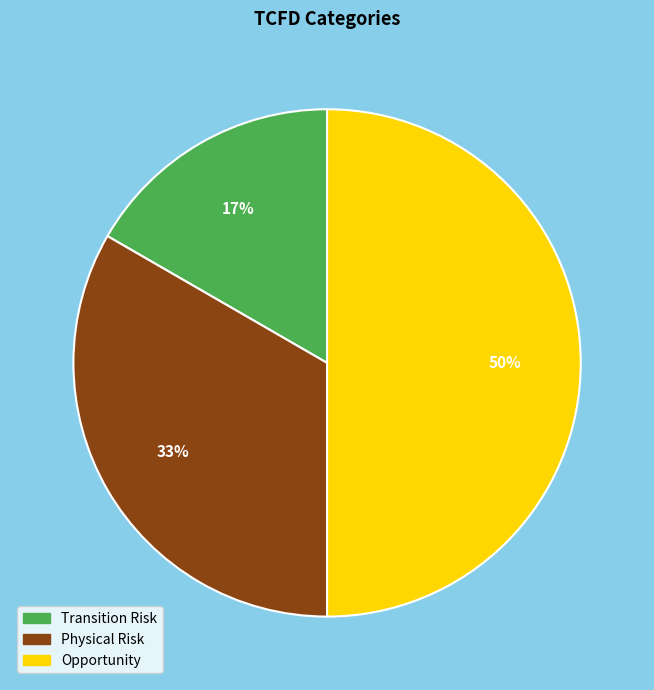

How many segments does this pie chart have?

3